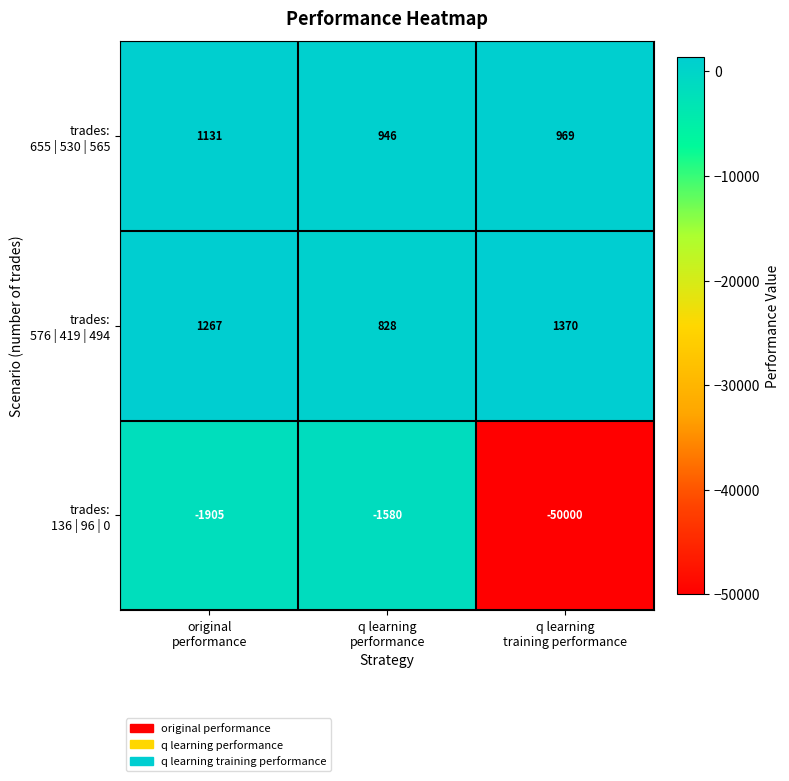

What is the greatest value displayed?

1370